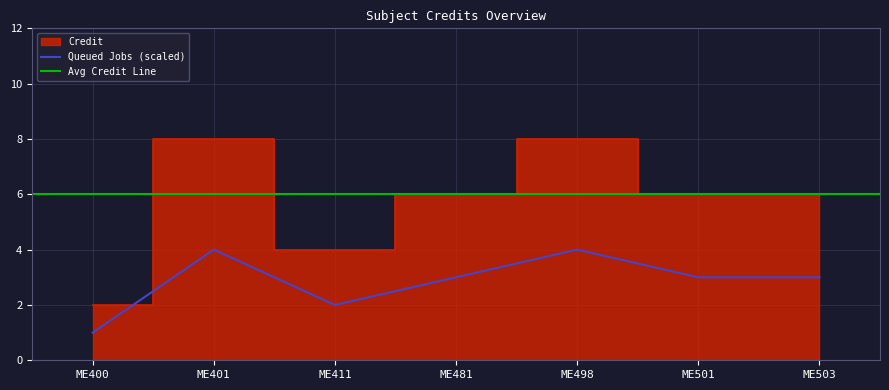

At which category does the chart reach its minimum across all series?

ME400